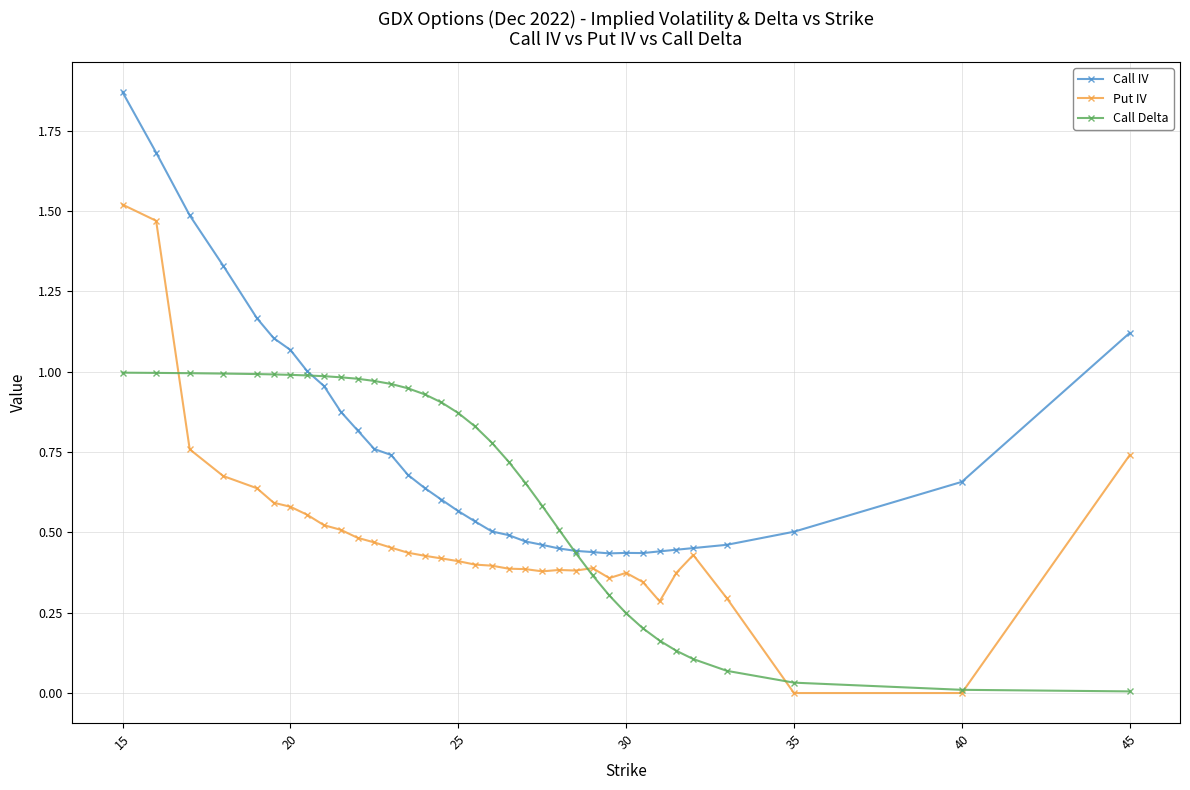

Which series has the largest total across all categories?

Call IV